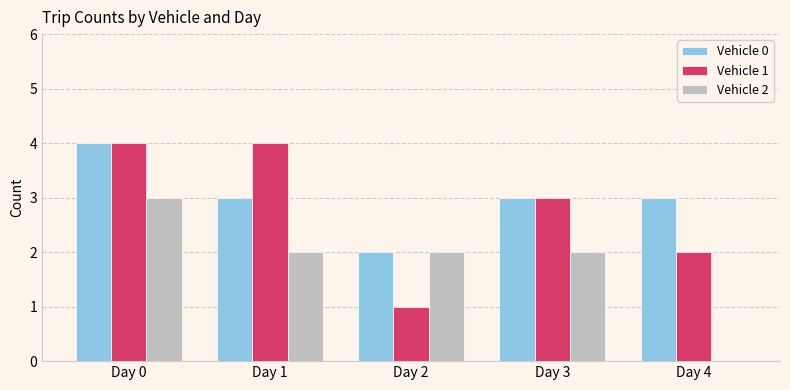

At which label does Vehicle 0 reach its peak?

Day 0